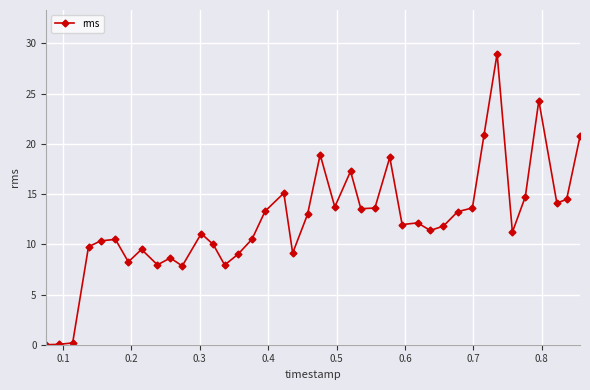

True or false: the data has more than 1 interior local peaks.

True